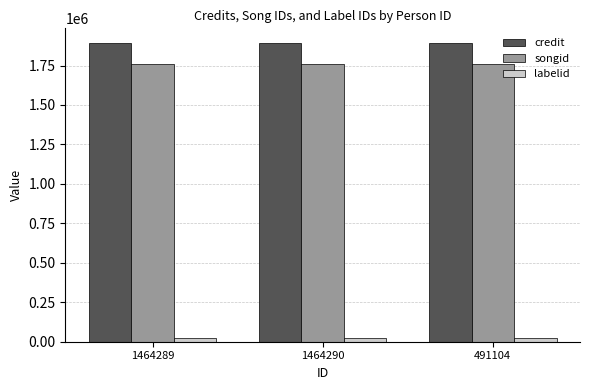

How many bars are there in each group?

3